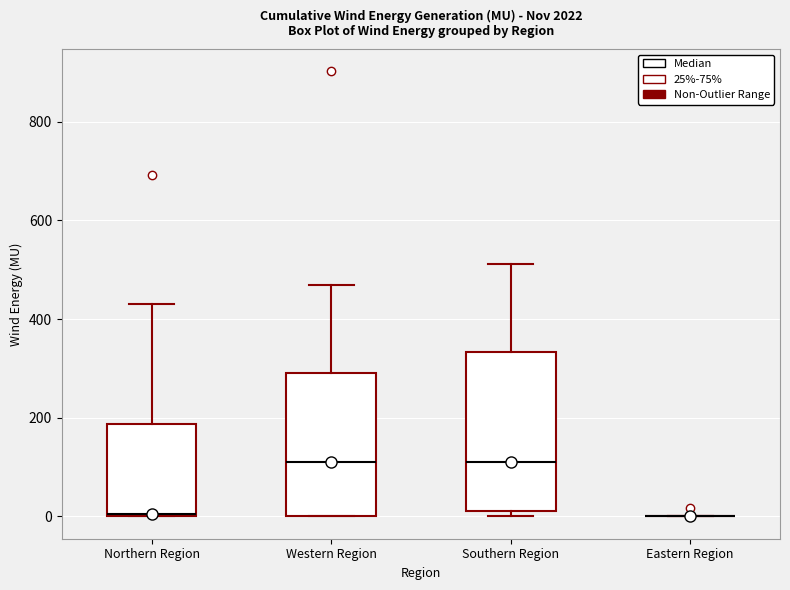

Reading left to right, read every box against the y-axis: the position of its median line, the range the box covers, and the ends of its whiskers. The values are not printed on the chart, so give them approximately, as read against the axis.

Northern Region: median 0, box 0 to 180, whiskers 0 to 420
Western Region: median 120, box 0 to 280, whiskers 0 to 460
Southern Region: median 120, box 20 to 340, whiskers 0 to 520
Eastern Region: box collapsed to a line at 0, whiskers 0 to 0